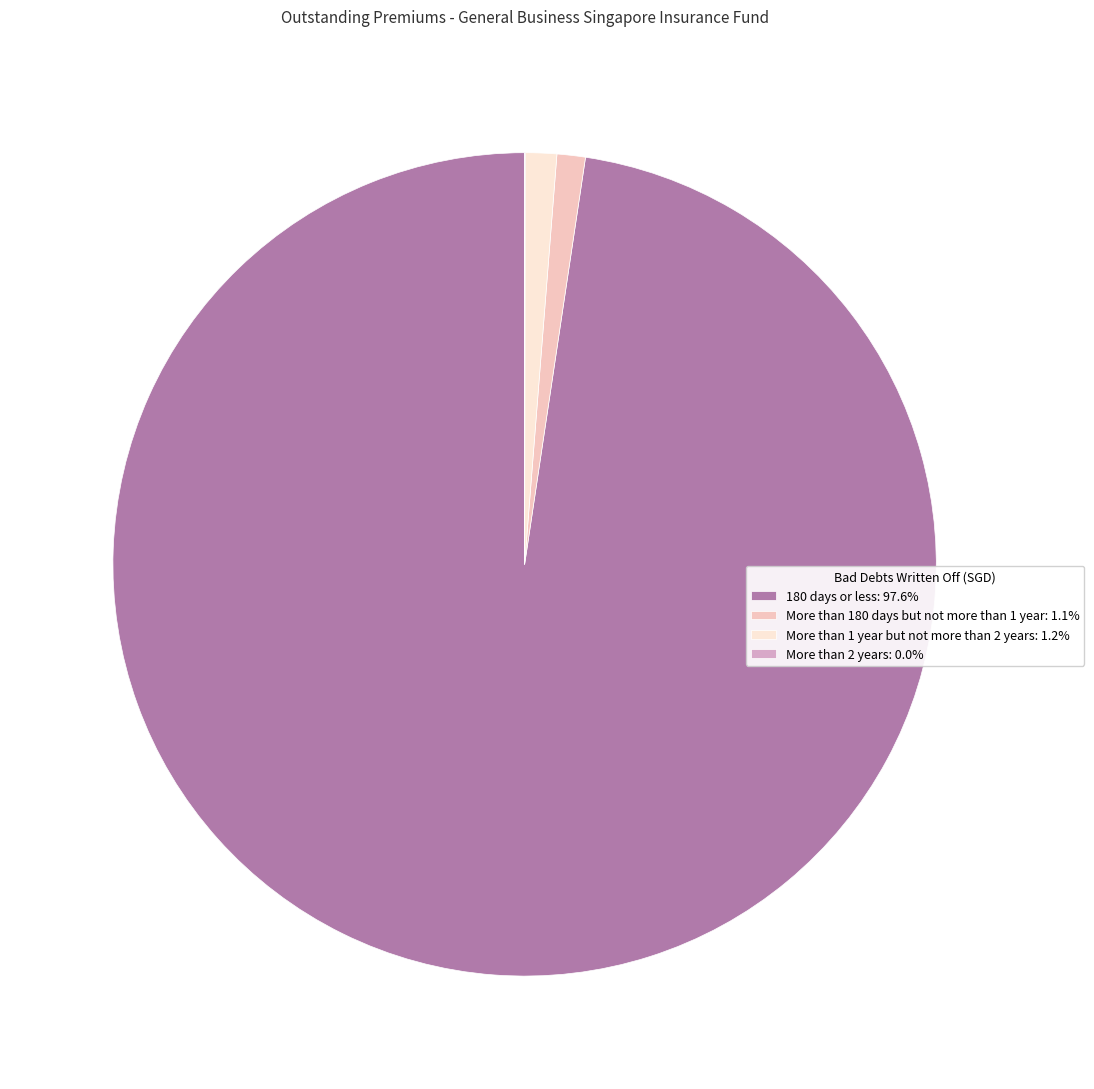

Is there a majority slice in this chart?

Yes